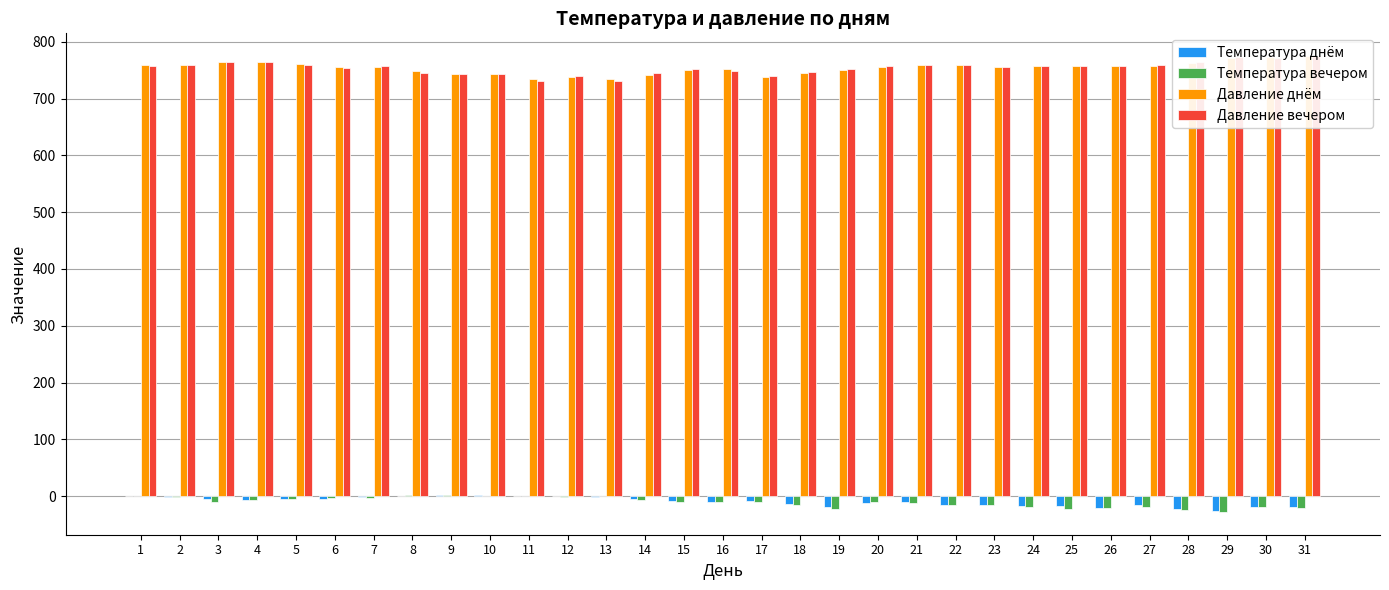

Is it true that Давление днём equals 1134 at 24?

False